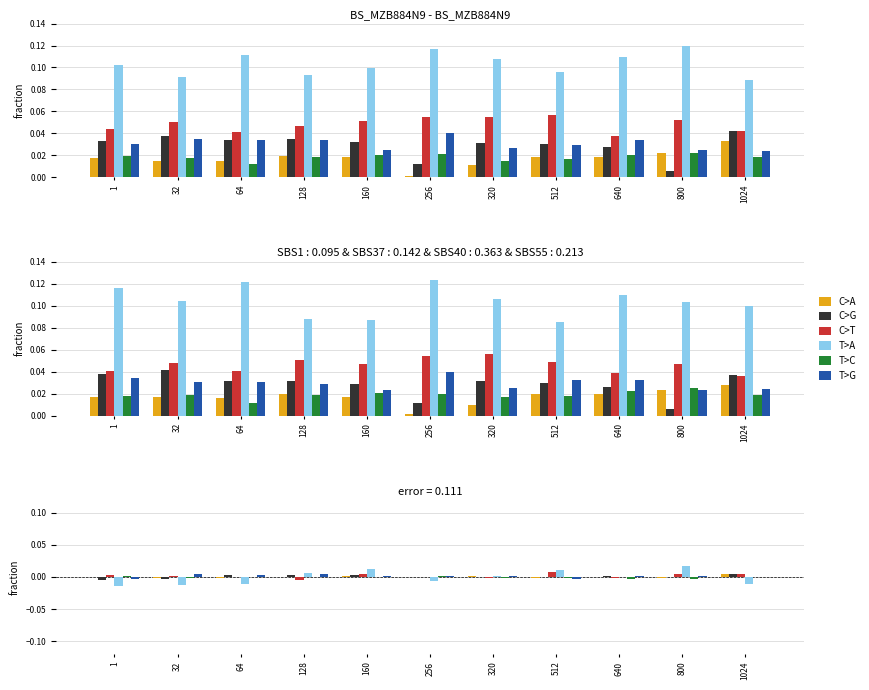

Is it true that C>T equals -0.0 at 128?

True